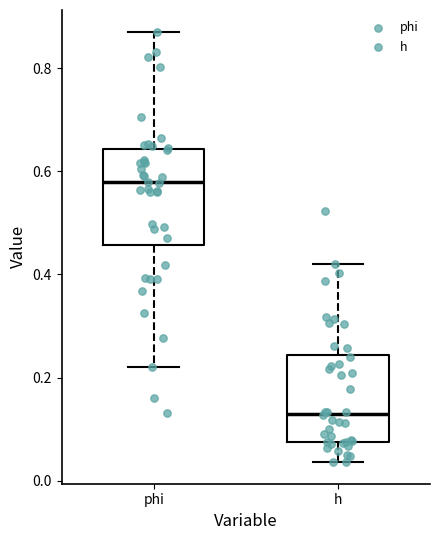

Reading left to right, read every box against the y-axis: the position of its median line, the range the box covers, and the ends of its whiskers. The values are not printed on the chart, so give them approximately, as read against the axis.

phi: median 0.58, box 0.46 to 0.64, whiskers 0.22 to 0.88
h: median 0.14, box 0.08 to 0.24, whiskers 0.04 to 0.42